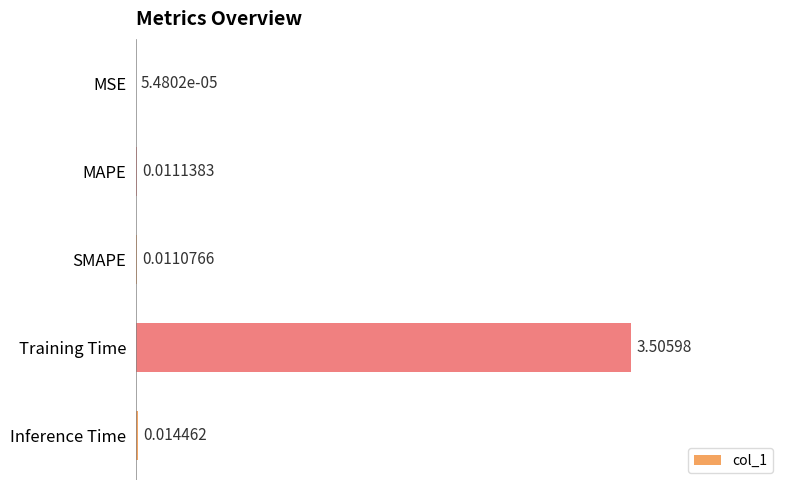

Which label corresponds to the largest value in the chart?

Training Time